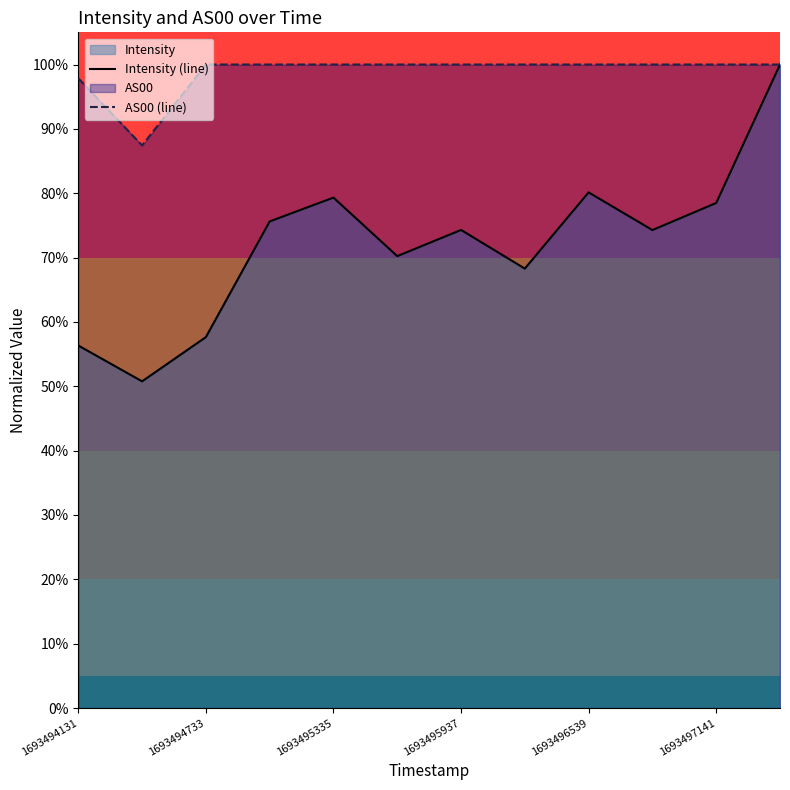

What value does the Intensity (line) series have at 11?

1.0